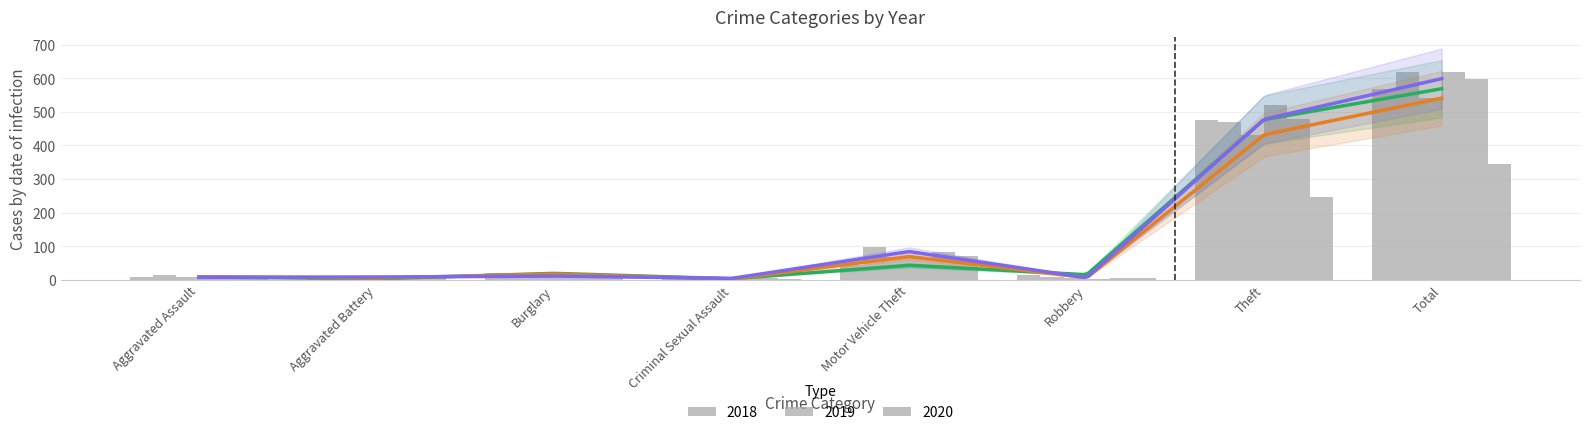

Which series changed the most between Criminal Sexual Assault and Motor Vehicle Theft?

2016